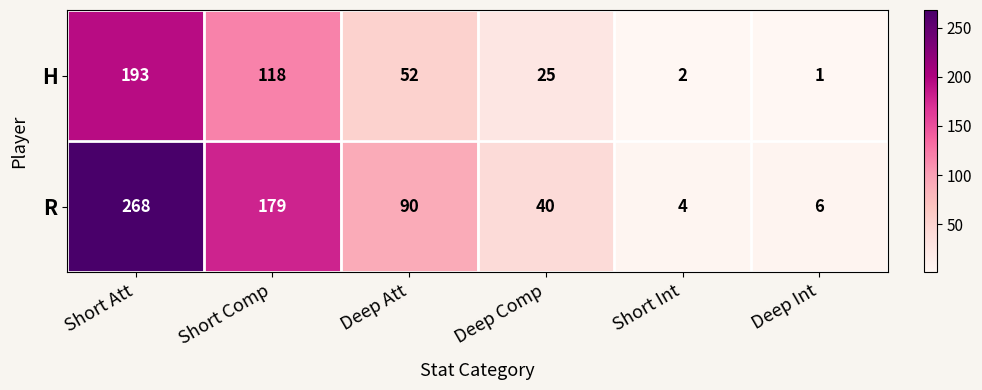

What is the spread (max minus min) of values at Deep Att?

38